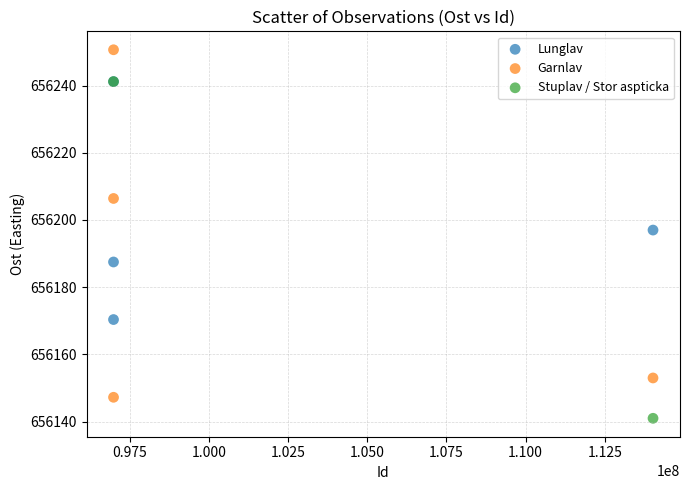

Which series contains the highest Y value?

Garnlav